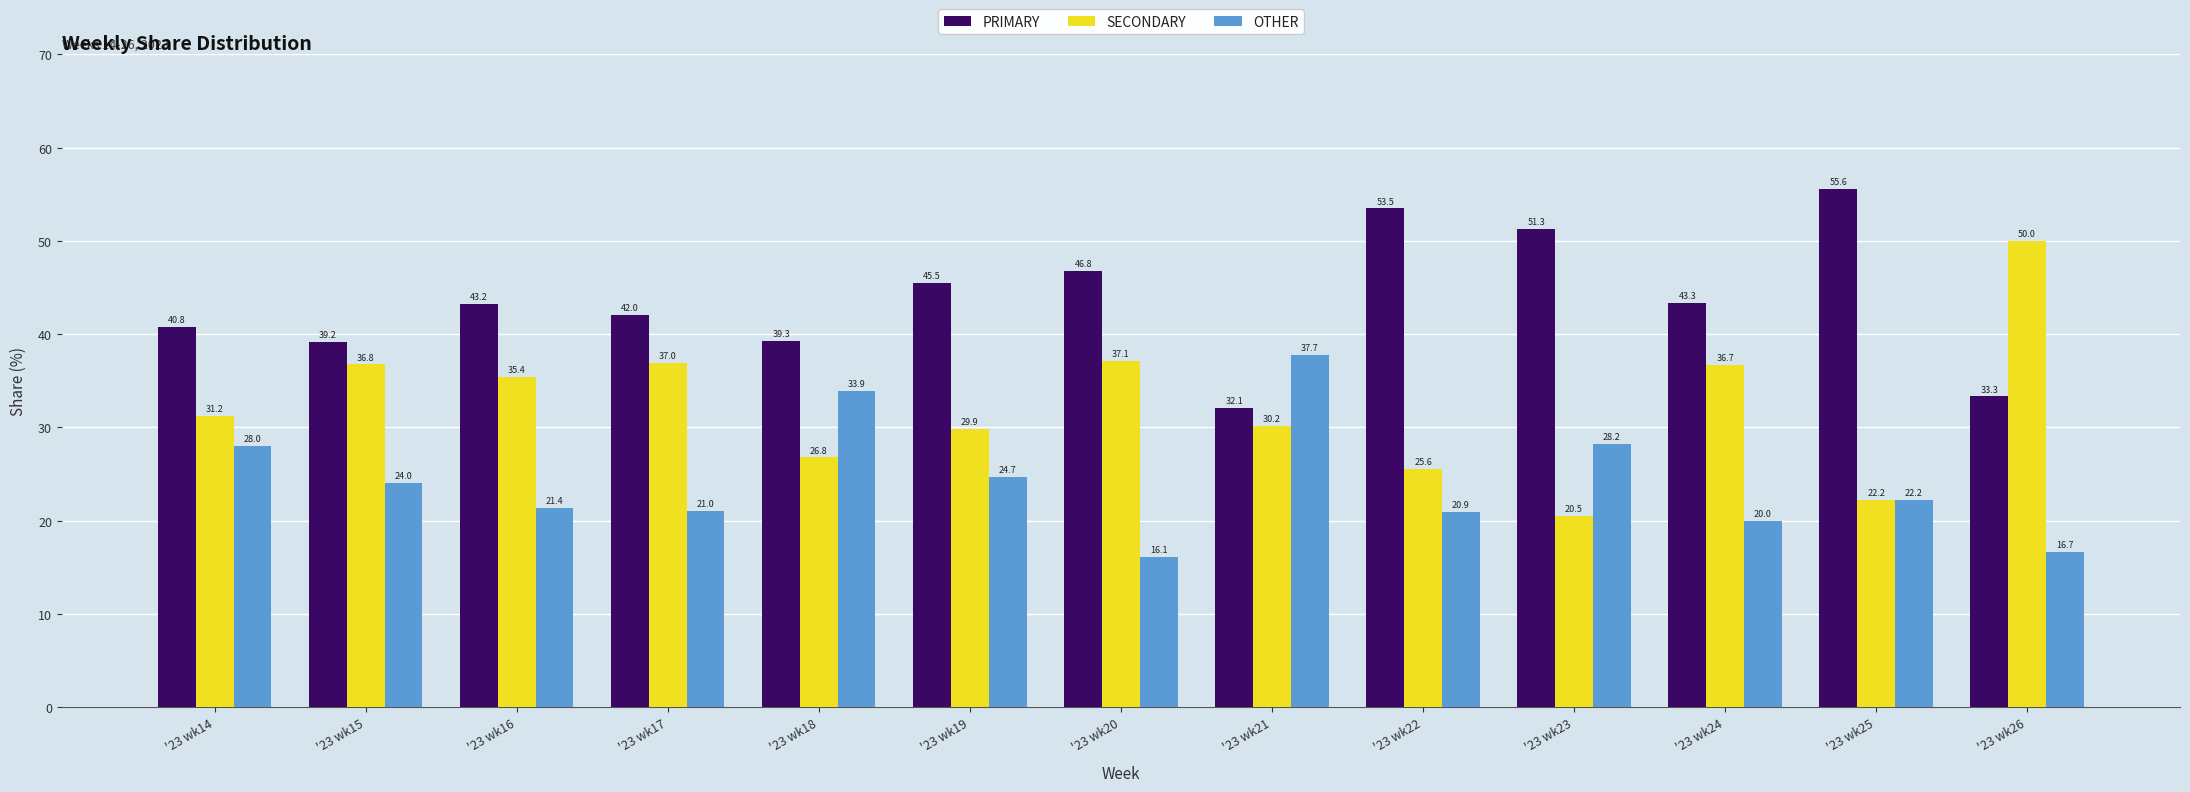

Is the value of SECONDARY at '23 wk18 greater than the value of OTHER at '23 wk19?

Yes